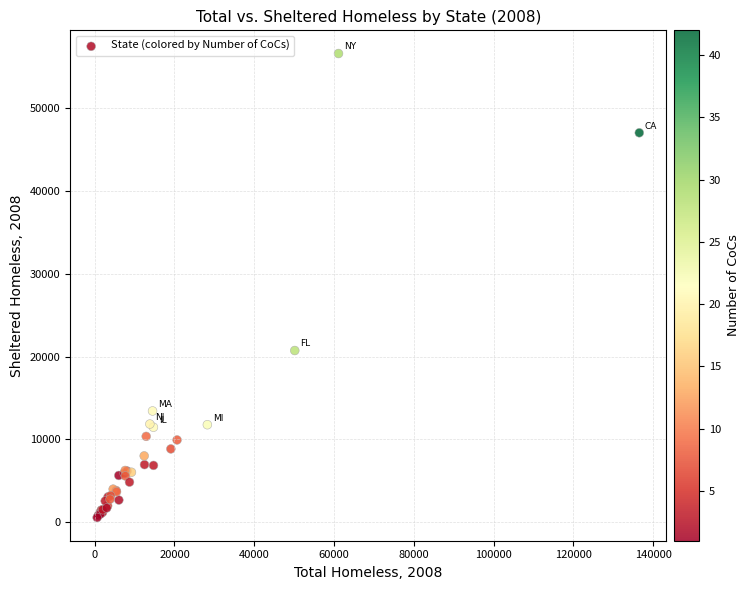

What Y value in the scatter plot is closest to 28556?

20724